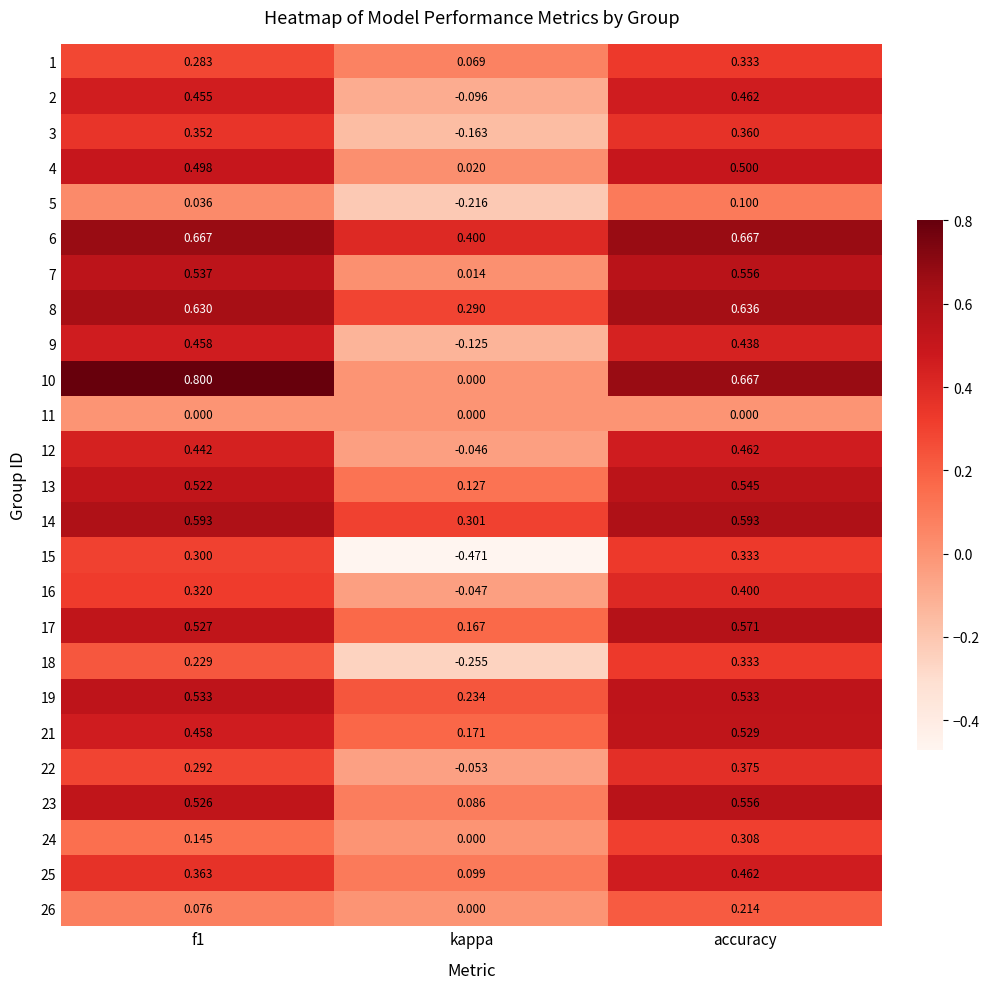

How many categories are shown in the chart?

3